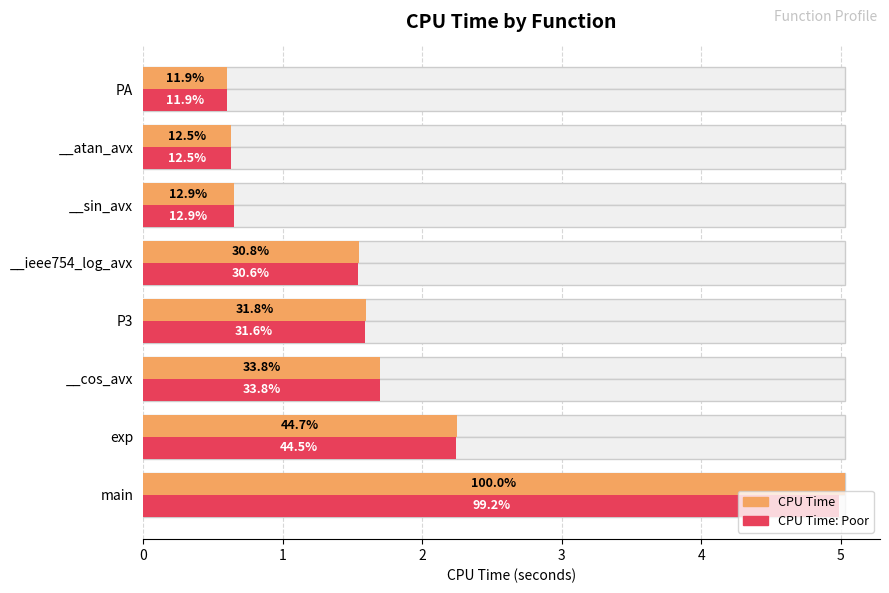

Is the value of CPU Time: Poor at __sin_avx greater than the value of CPU Time at main?

No